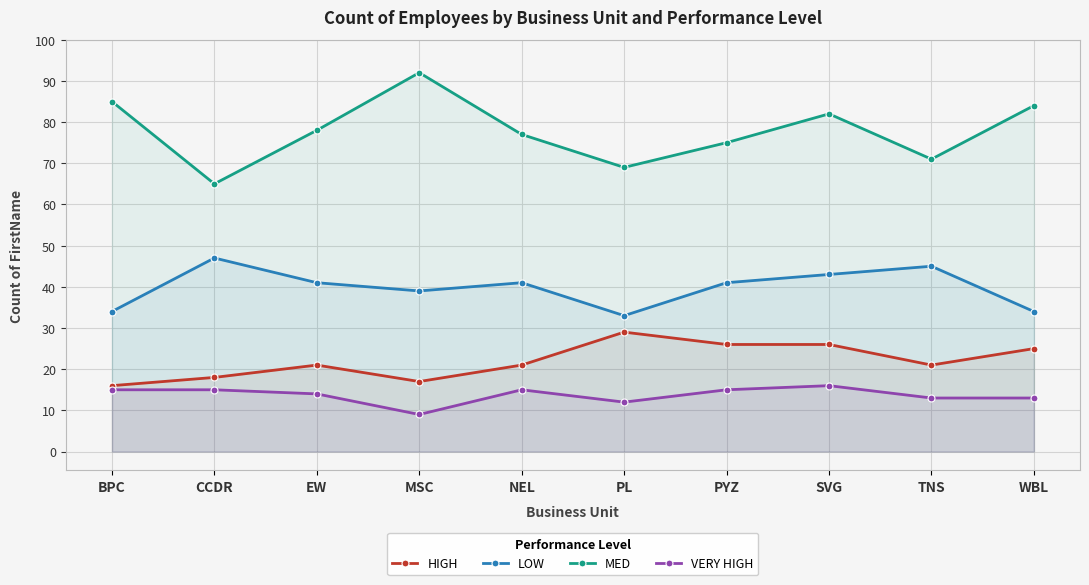

At which category is the sum across all series the highest?

SVG